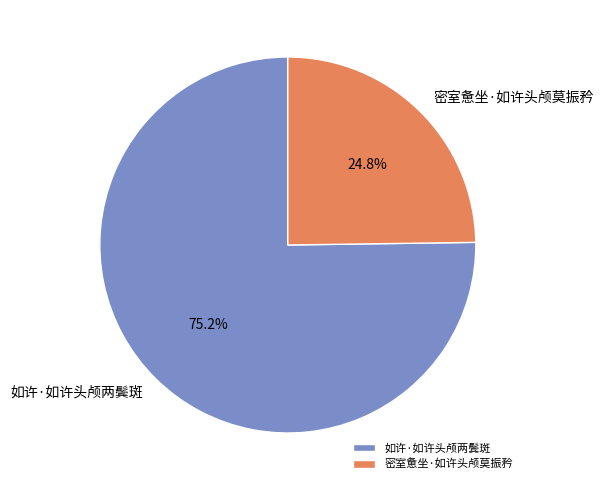

Combined, do 密室惫坐·如许头颅莫振矜 and 如许·如许头颅两鬓斑 account for over 50%?

Yes